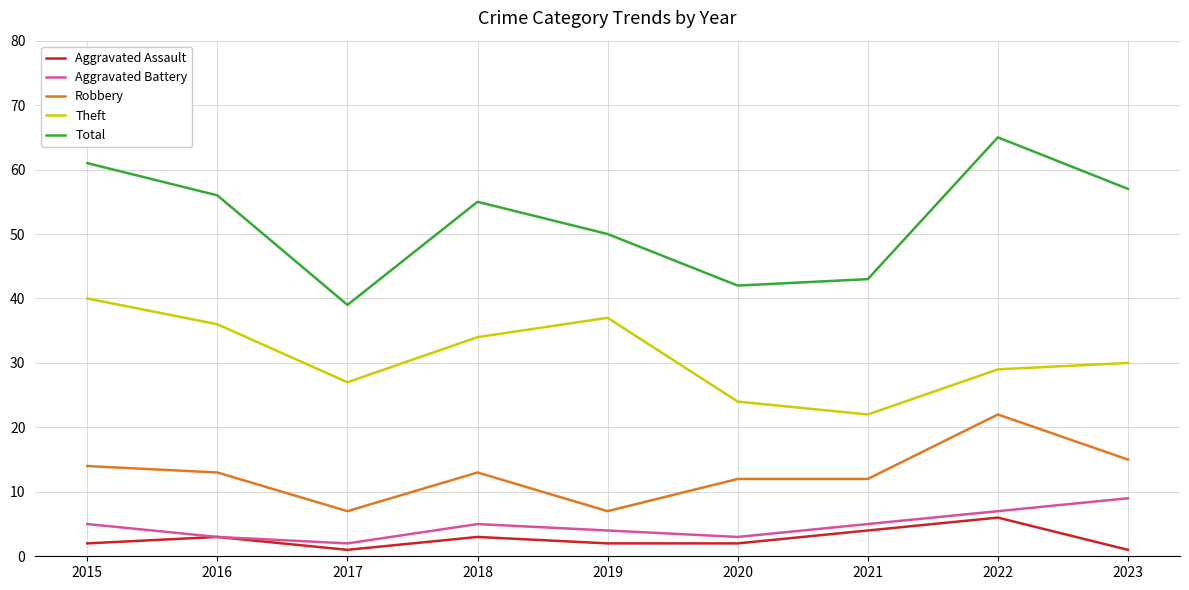

At which category does Aggravated Battery reach its first local valley?

2017